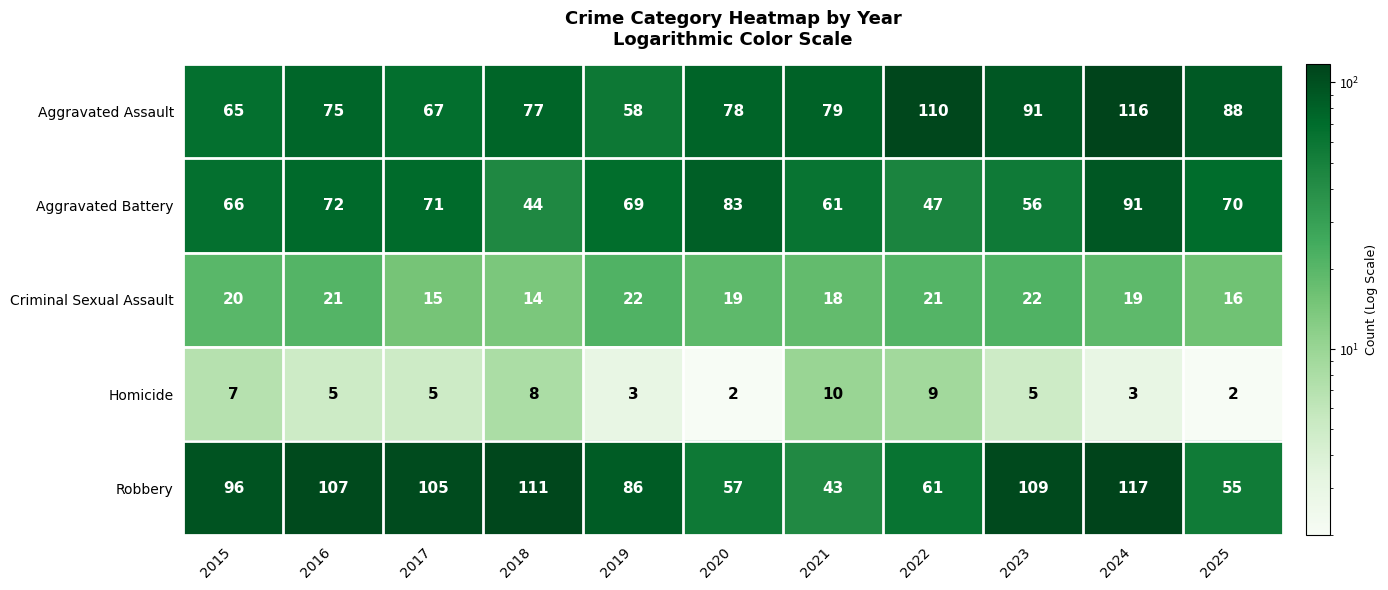

What is the average value of the Homicide series?

5